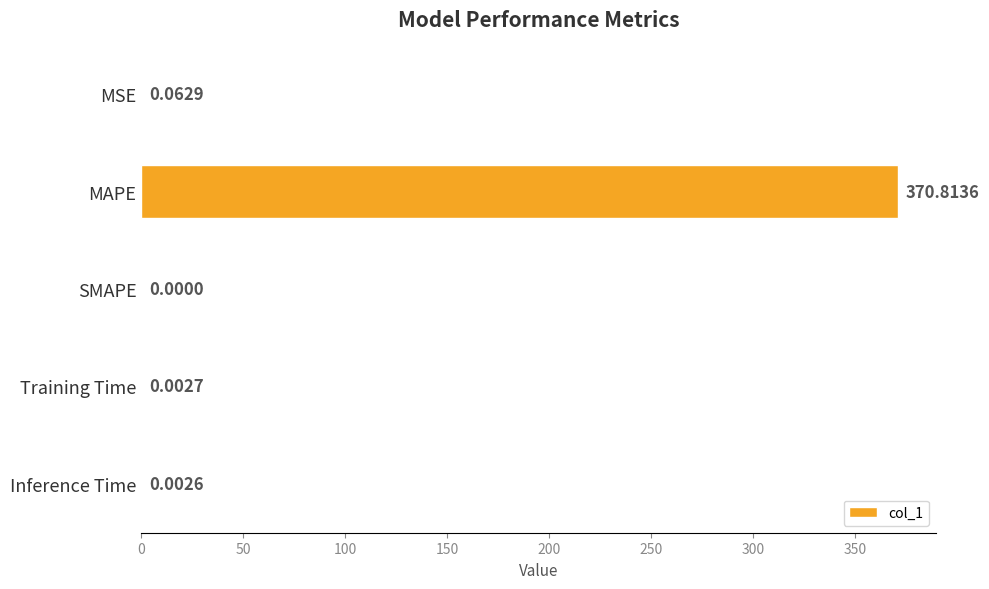

Where is the data nearest to the value 185?

MSE